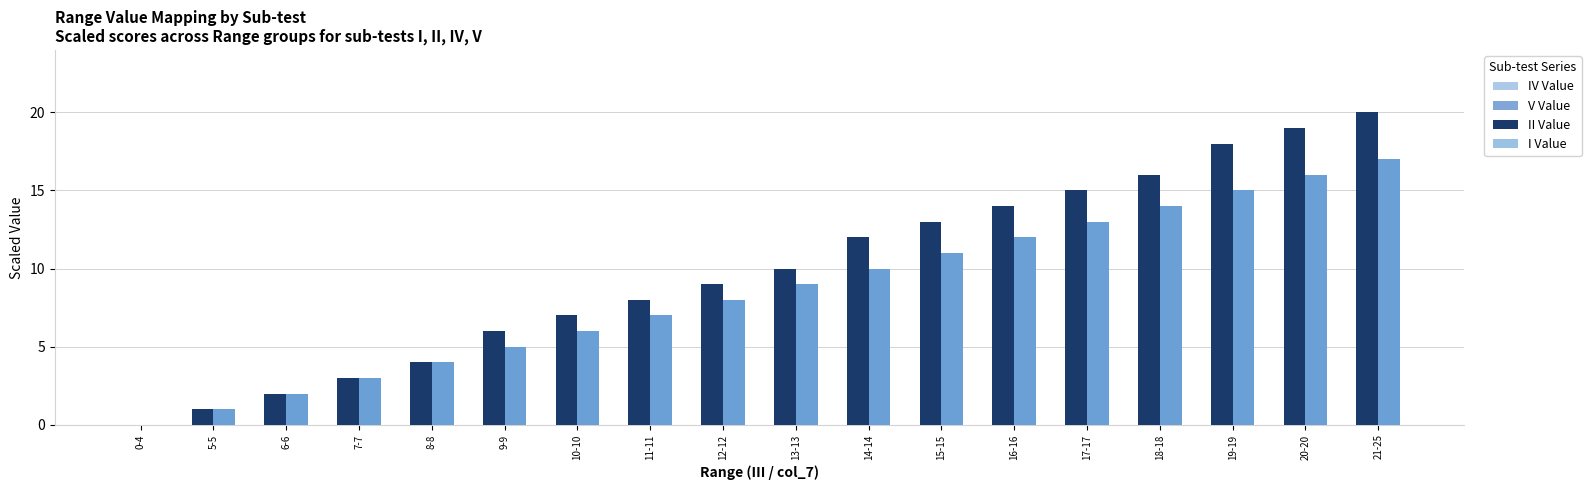

Which series has the largest total across all categories?

II Value